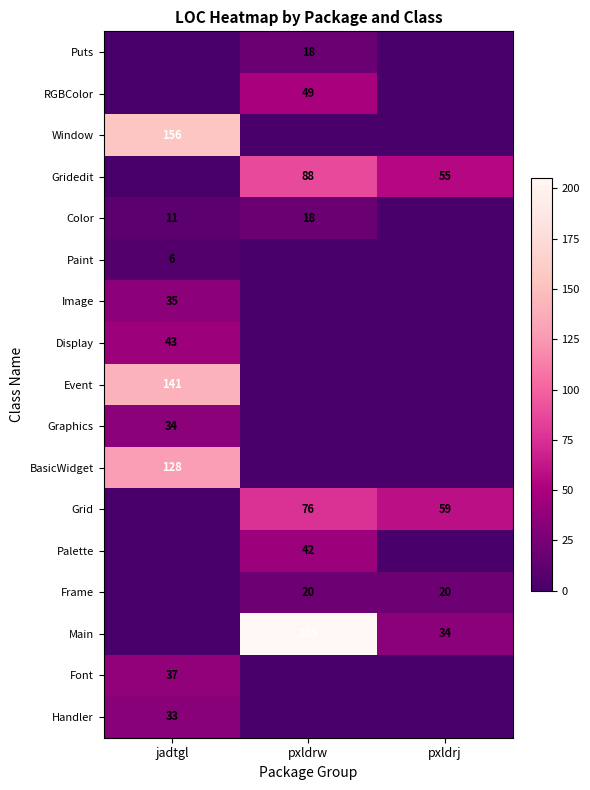

What is the total value across all series at pxldrw?

516